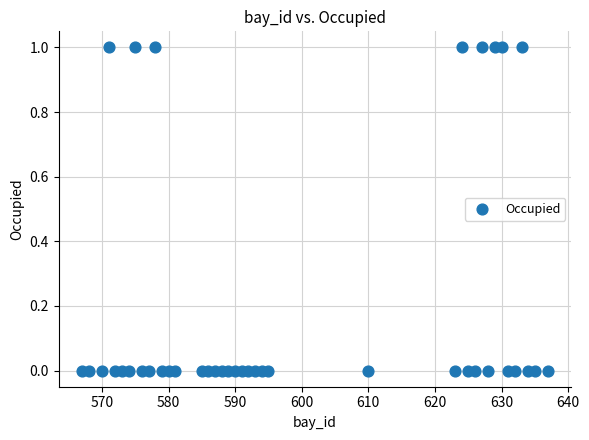

How many points are shown in the scatter plot?

40